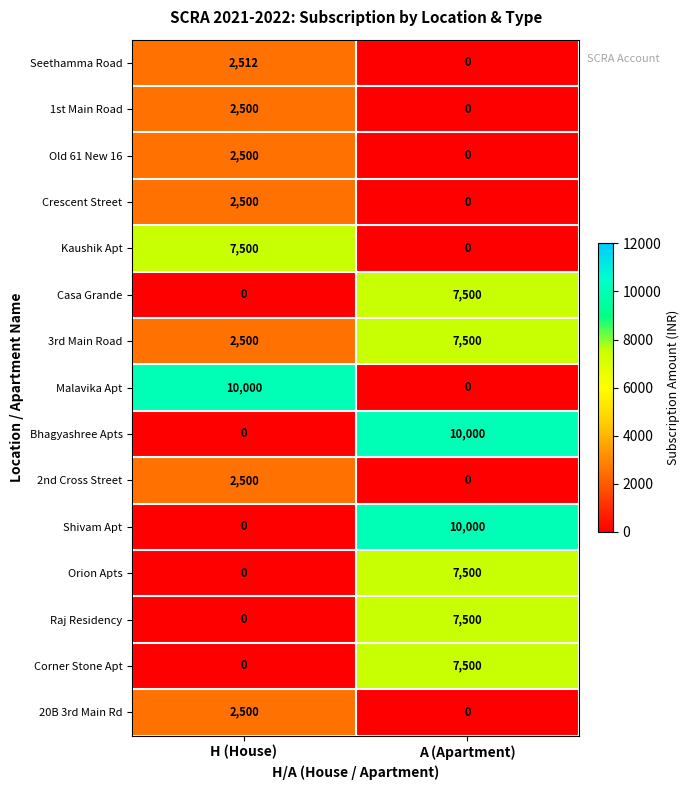

Count the number of categories in the chart.

2